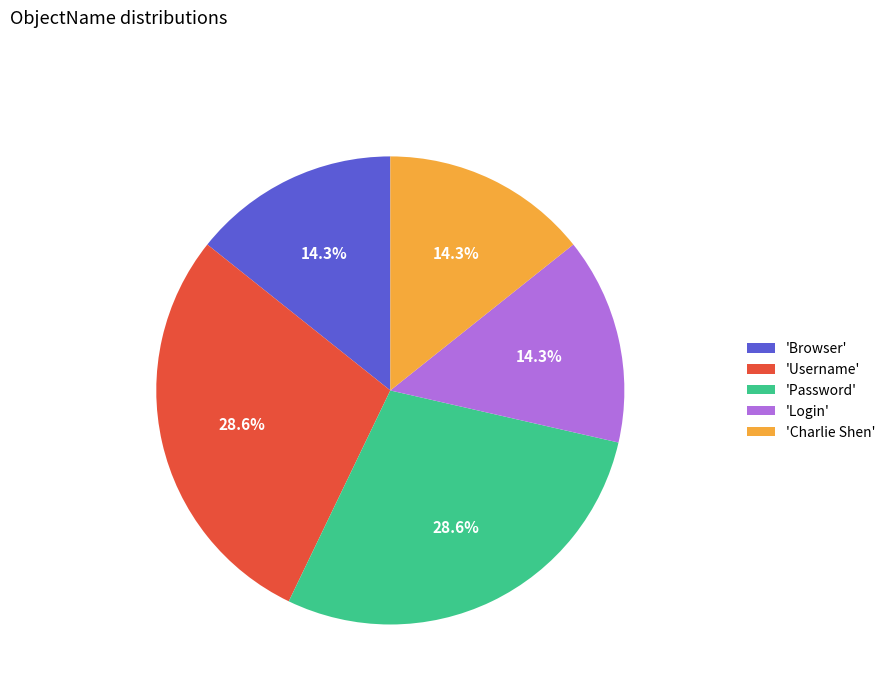

Is there any slice that represents more than half of the pie?

No